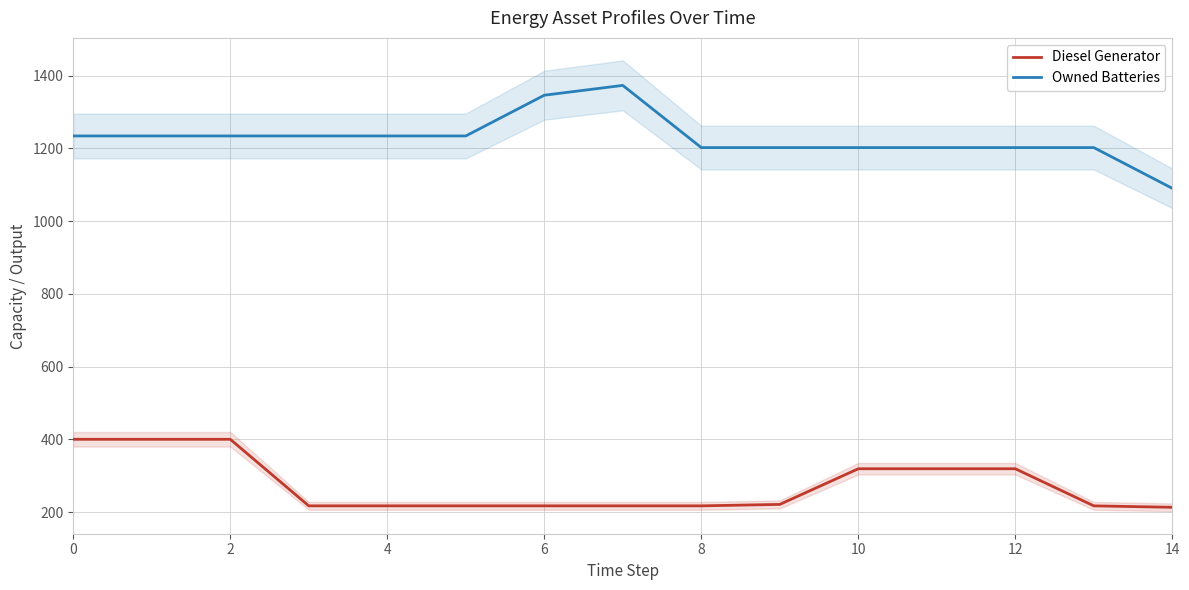

True or false: Owned Batteries and Diesel Generator cross at least once.

False